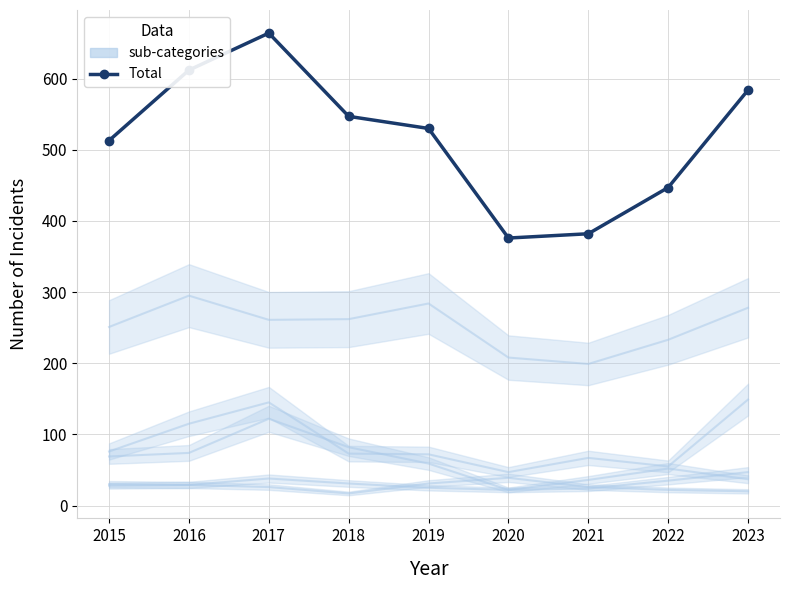

What is the greatest value displayed?

664